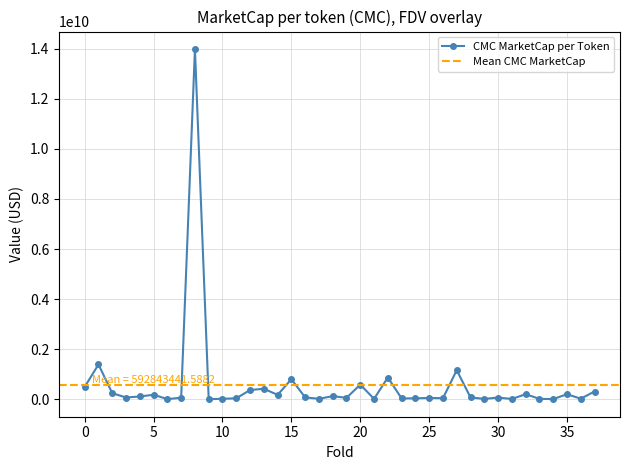

Reading left to right, what are all the values shown in this chart?

500283385.8	1392828830.4	247699616.2	74112645.0	115641167.2	184259942.4	10834101.1	66903129.5	13986120487.2	6240866.2	24521660.7	41731504.4	373185689.8	422581681.4	179927396.1	805152653.2	79336134.5	23549672.1	128493630.1	60604069.3	589037357.4	20558955.7	873152763.0	38093298.8	42396049.6	57103474.4	46676222.2	1165912559.2	77556997.1	19305535.6	72254259.0	16152238.4	206315786.6	21380597.8	9739033.4	207212403.7	27138296.8	314056688.8